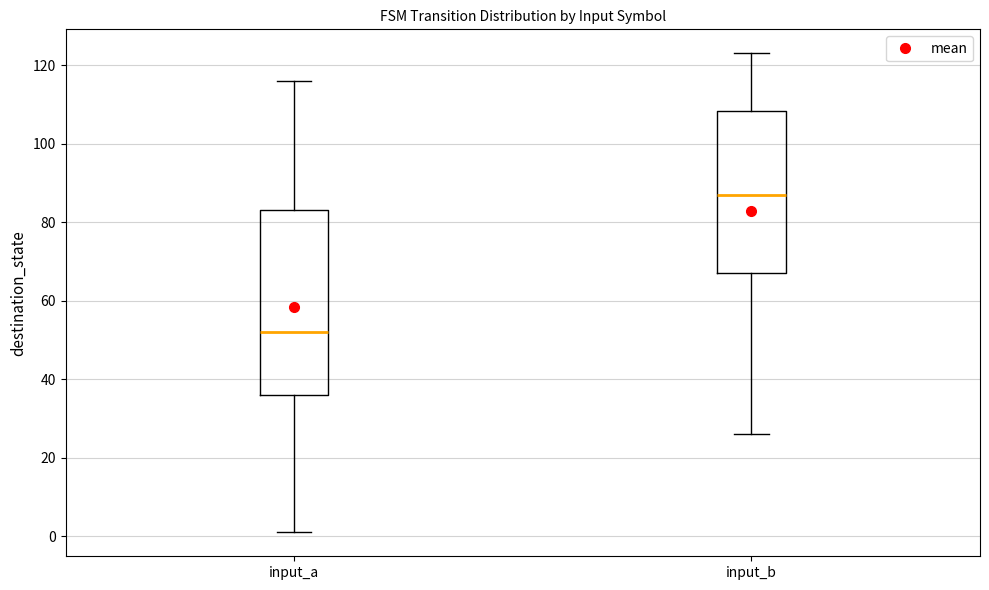

Which box is the tallest, from its lower edge to its upper edge?

input_a